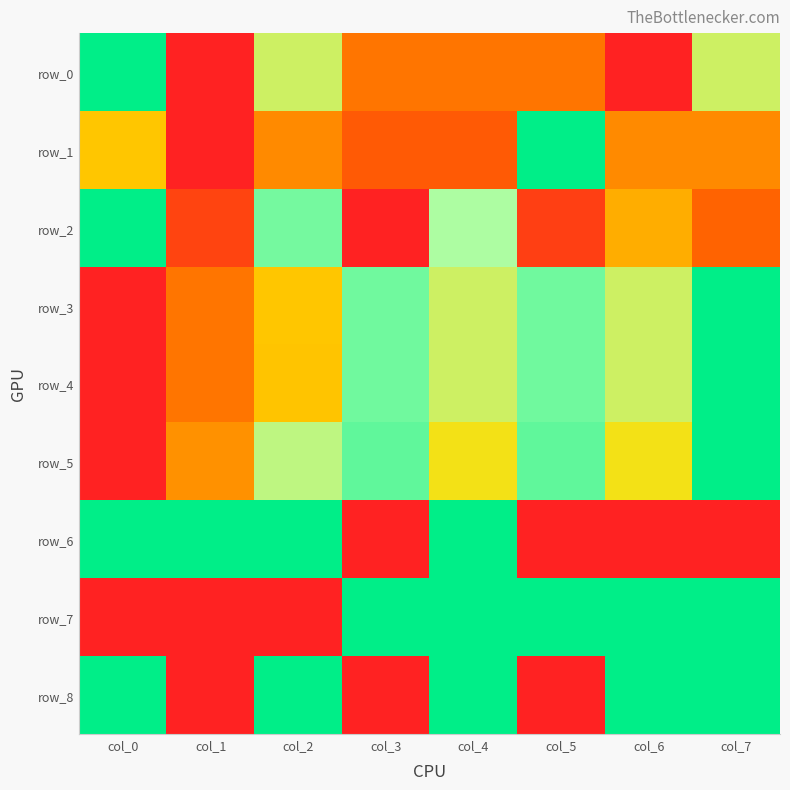

Rank the categories by row_8 value from lowest to highest.

col_1, col_3, col_5, col_0, col_2, col_4, col_6, col_7